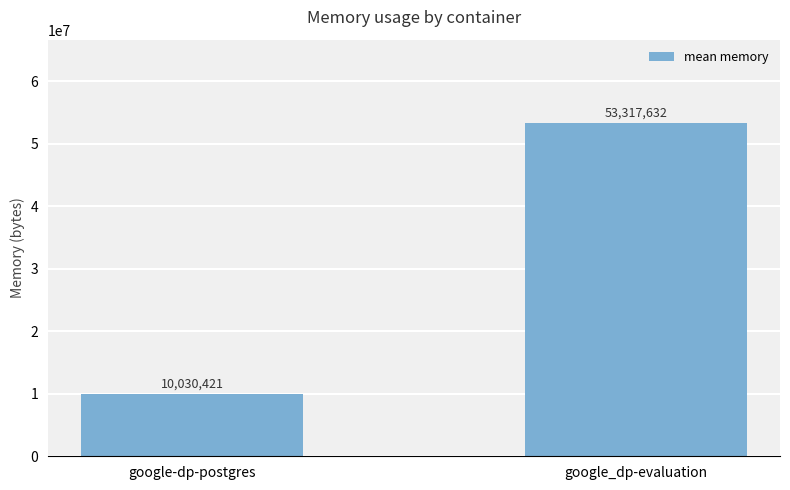

What is the label of the 2nd bar from the left?

google_dp-evaluation